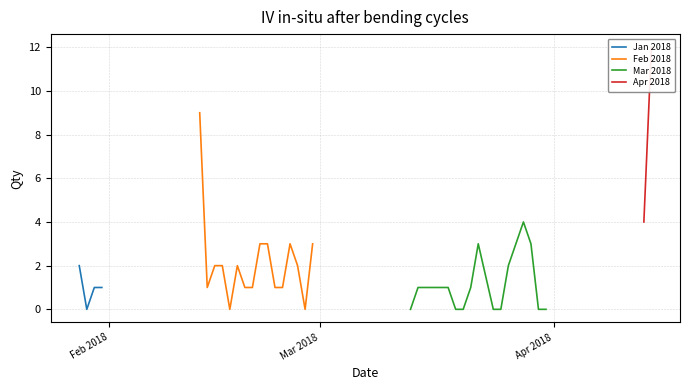

Between 24/02/2018 and 25/03/2018, which is larger?

24/02/2018